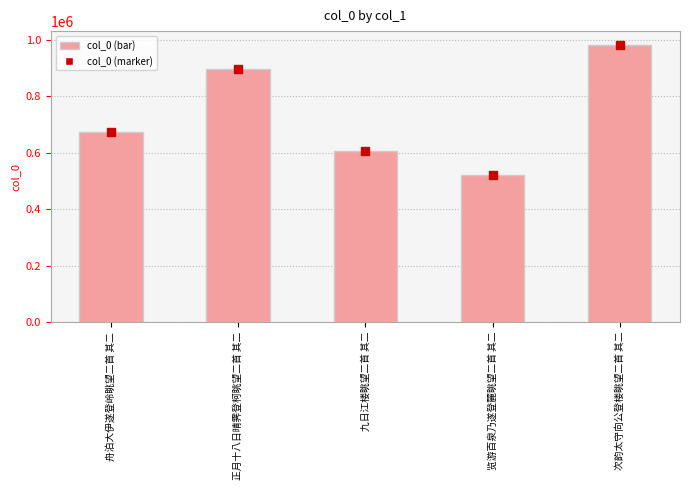

What is the ratio of the value at 次韵太守向公登楼眺望二首 其二 to the value at 正月十八日晴霁登柯眺望二首 其二?

1.1